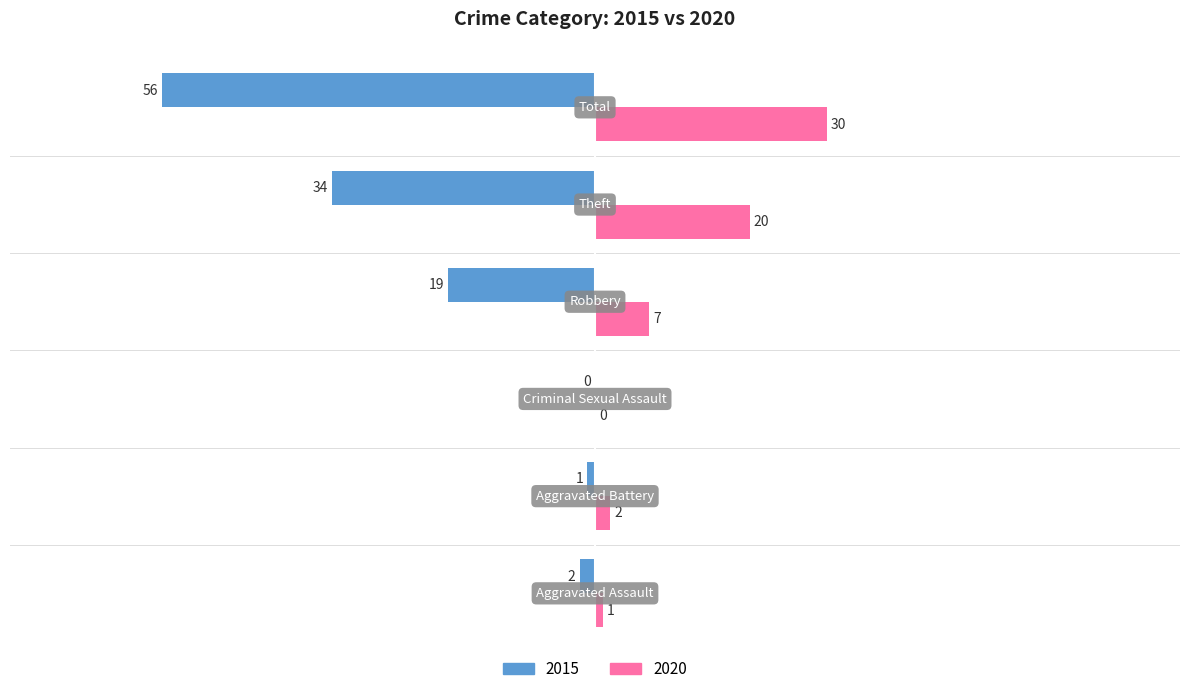

How many series are shown in this chart?

2